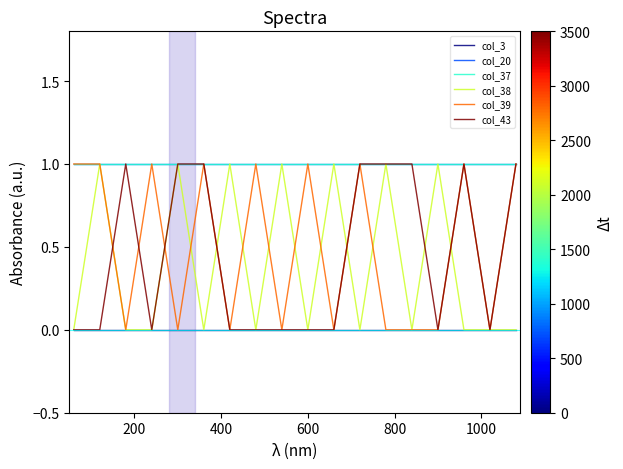

Reading left to right, transcribe all the data shown in this chart.

col_3: 0	0	0	0	0	0	0	0	0	0	0	0	0	0	0	0	0	0
col_20: 1	1	1	1	1	1	1	1	1	1	1	1	1	1	1	1	1	1
col_37: 1	1	1	1	1	1	1	1	1	1	1	1	1	1	1	1	1	1
col_38: 0	1	0	0	1	0	1	0	1	0	1	0	1	0	1	0	0	0
col_39: 1	1	0	1	0	1	0	1	0	1	0	1	0	0	0	1	0	1
col_43: 0	0	1	0	1	1	0	0	0	0	0	1	1	1	0	1	0	1